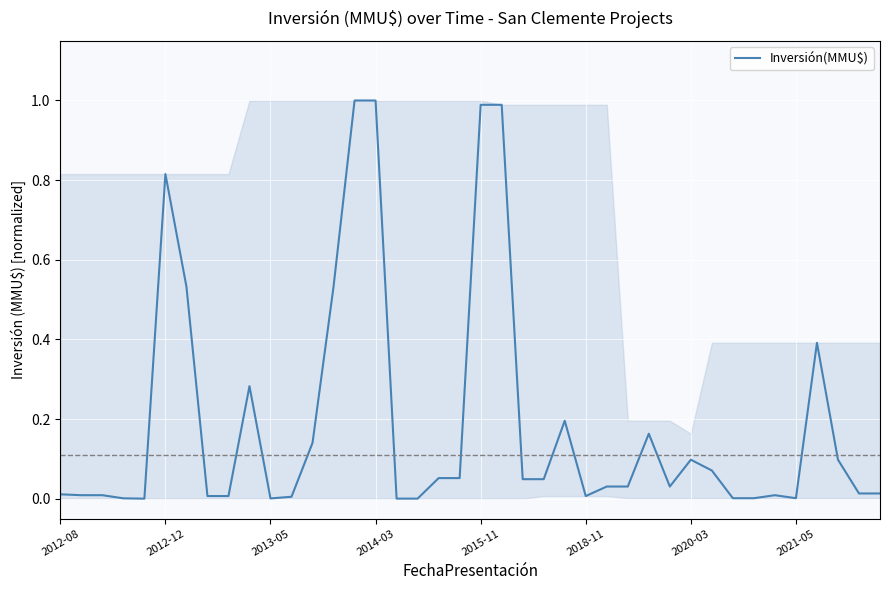

What is the difference between the maximum and minimum values?

1.0